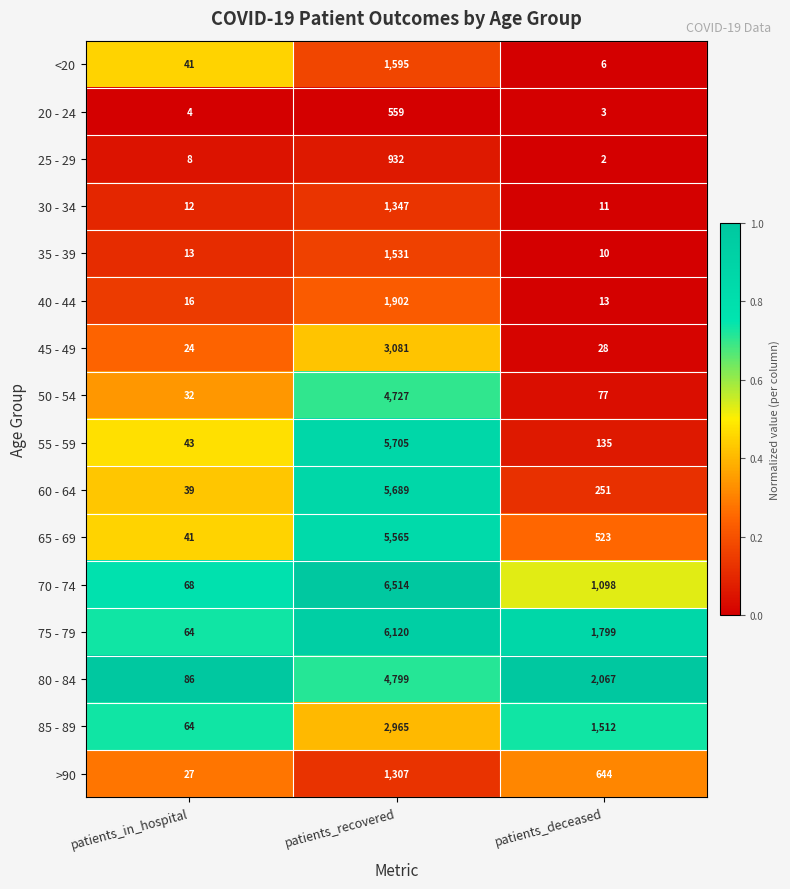

True or false: 50 - 54 has a value of 6246 at patients_recovered.

False